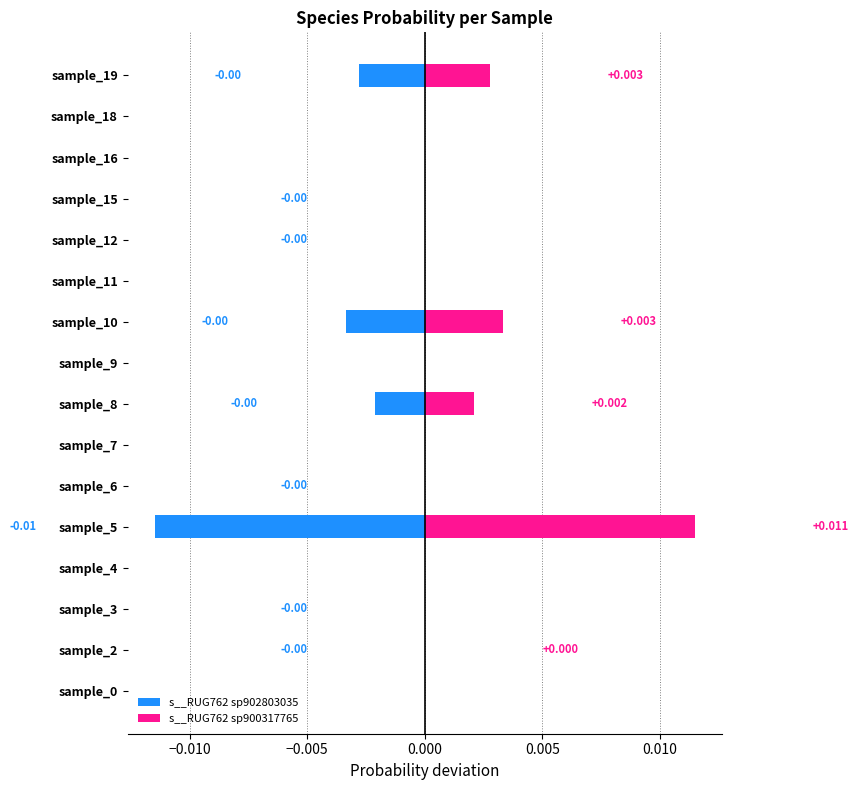

List the series in order of their peak value, highest first.

s__RUG762 sp900317765, s__RUG762 sp902803035